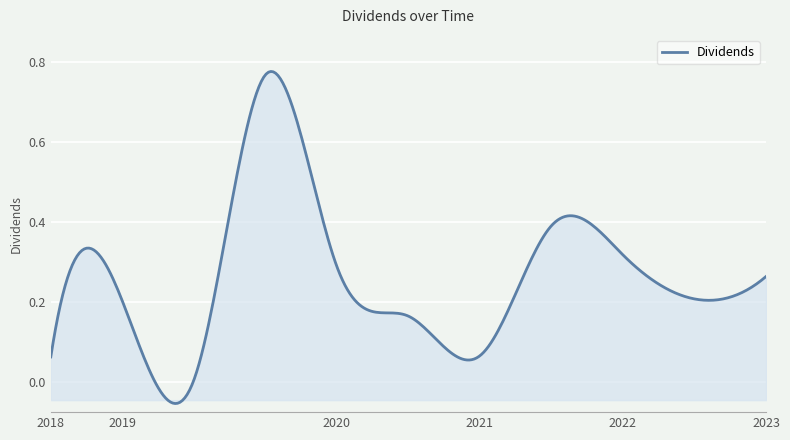

Which label corresponds to the largest value in the chart?

2019-12-18